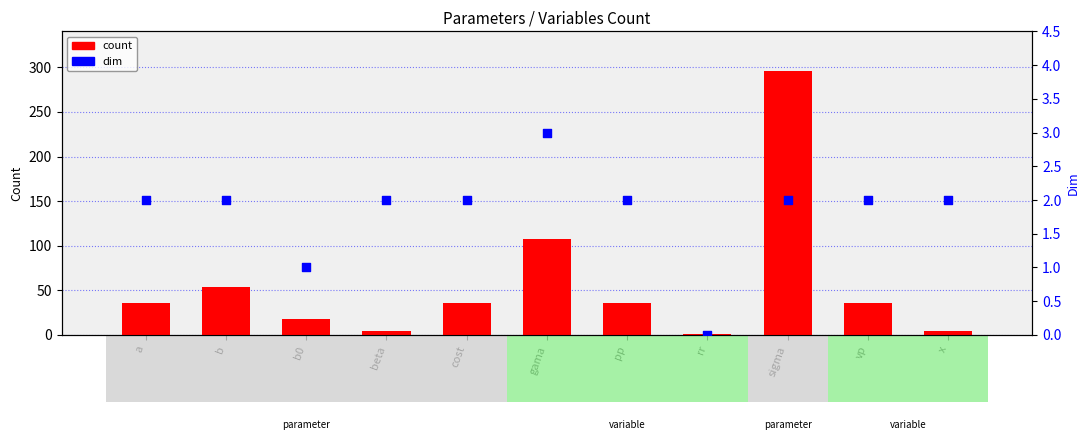

What are all the series names shown in the legend?

count, dim